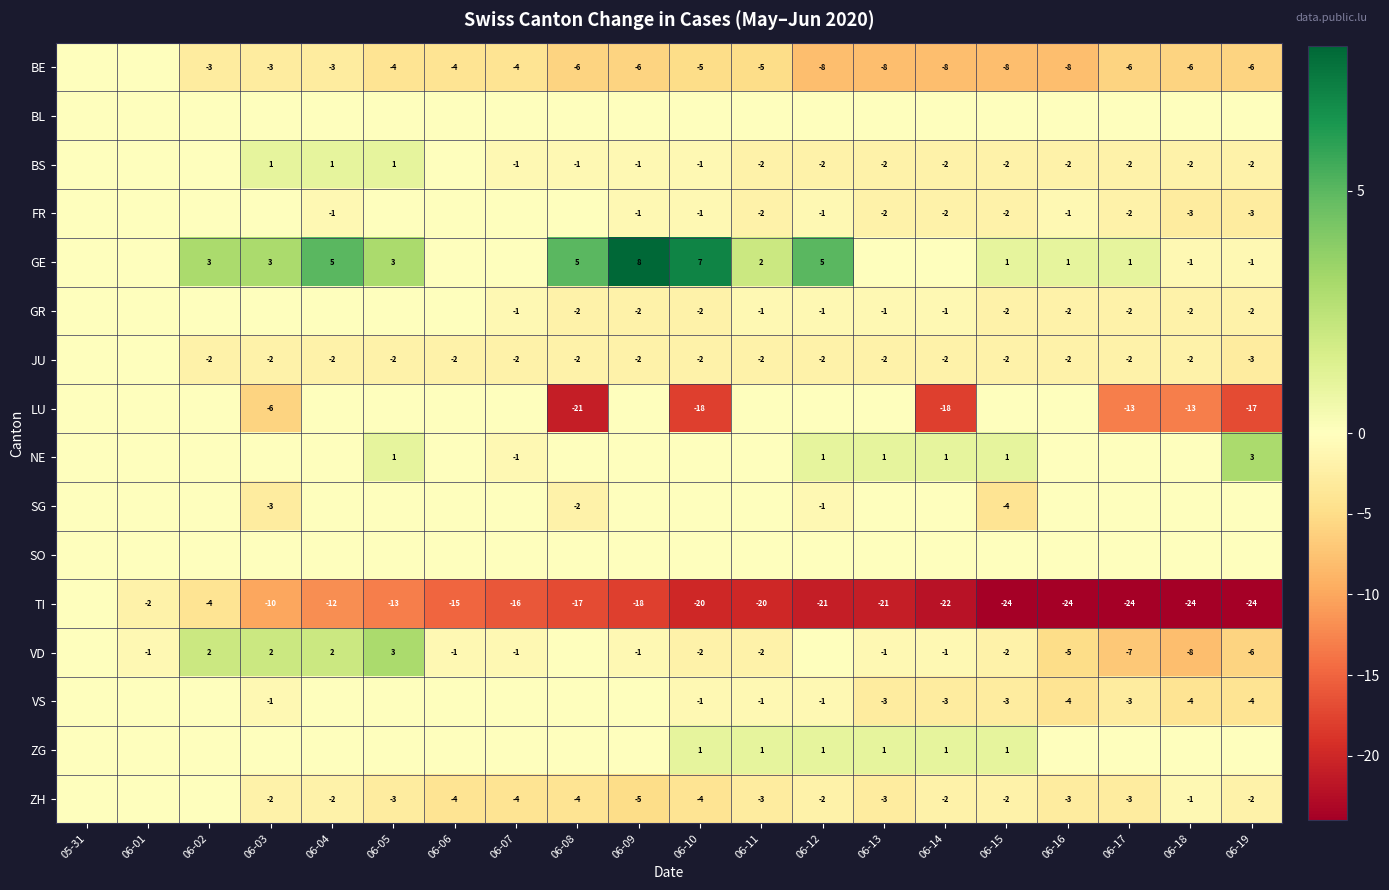

What is the sum of the SG values at 06-15 and 06-03?

-7